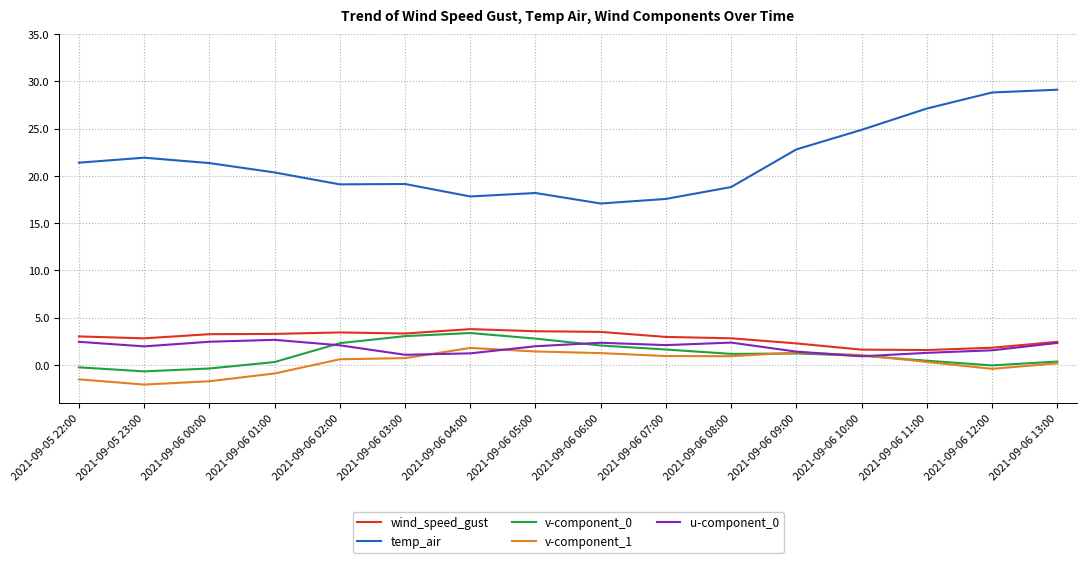

Which series has the widest spread of values?

temp_air